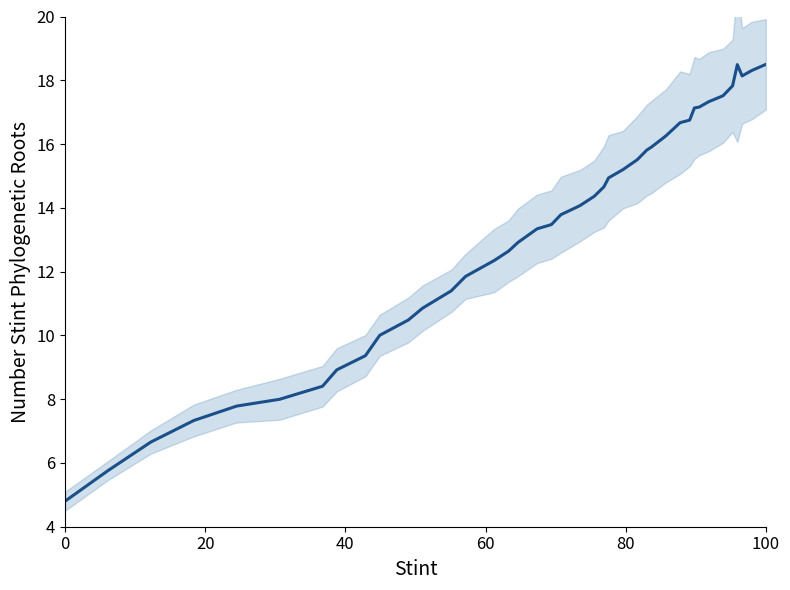

What is the difference between the maximum and minimum values?

13.7